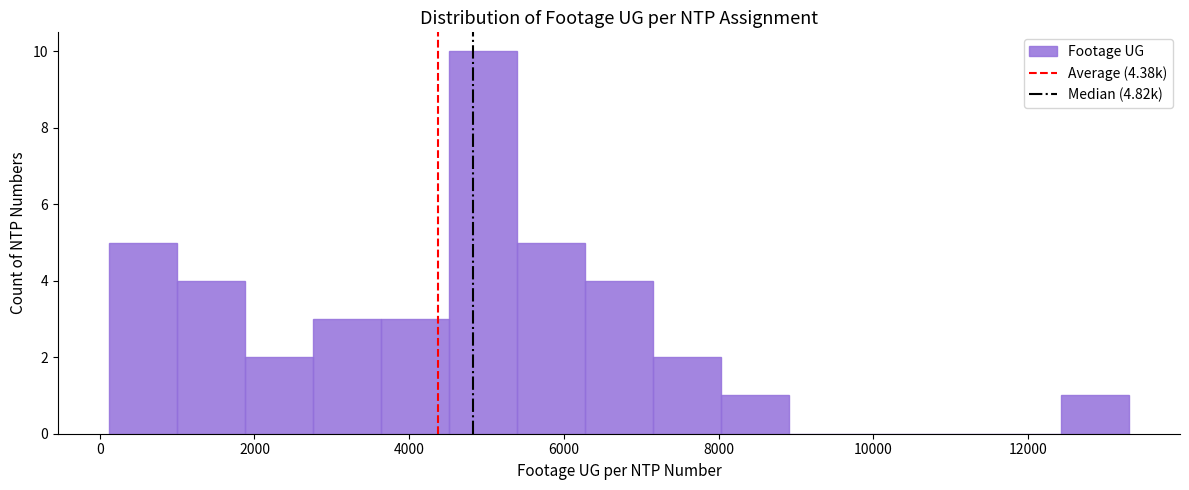

Which range on the x-axis has the tallest bar?

4600 to 5400